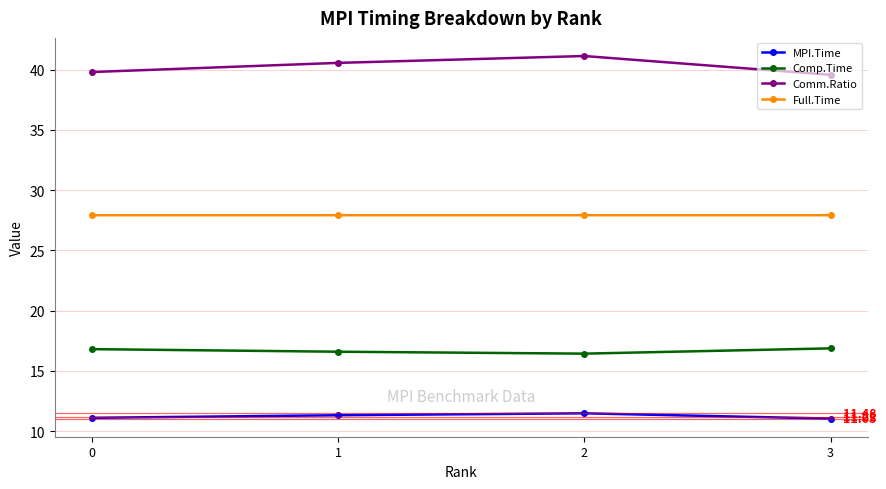

True or false: Comp.Time and MPI.Time cross at least once.

False